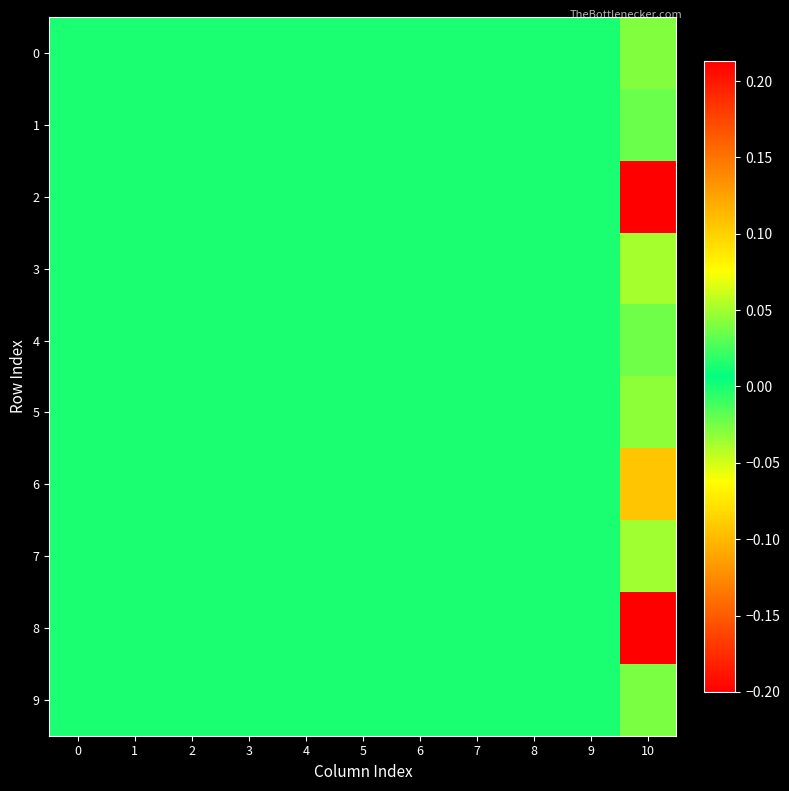

Which has a higher value, 4 or 9?

4